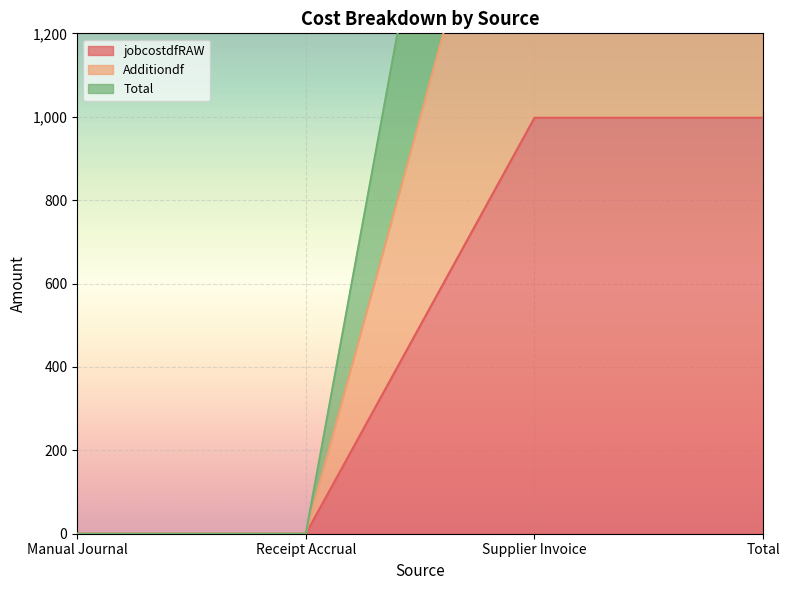

What is the label of the 4th point from the left?

Total